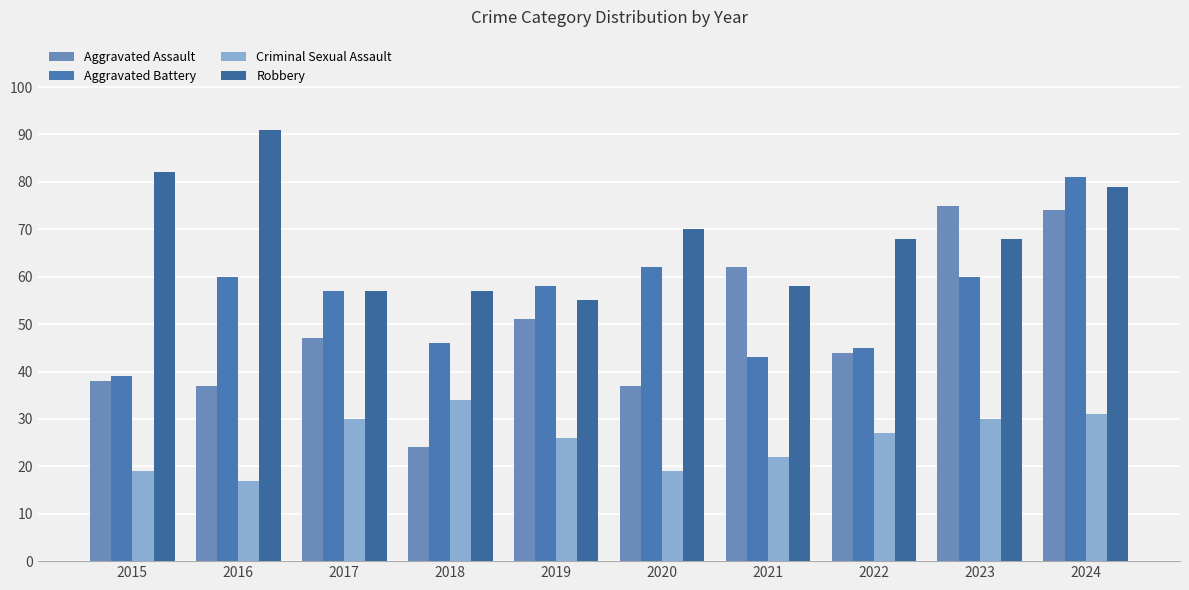

What is the difference between the maximum and minimum values in the Robbery series?

36